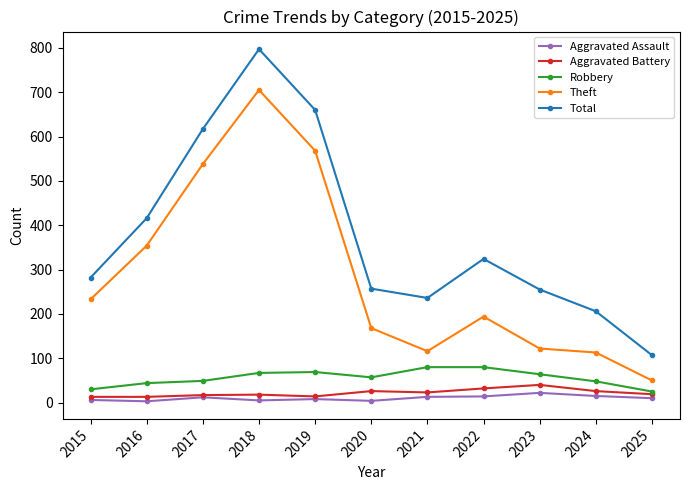

At which category is the sum across all series the highest?

2018